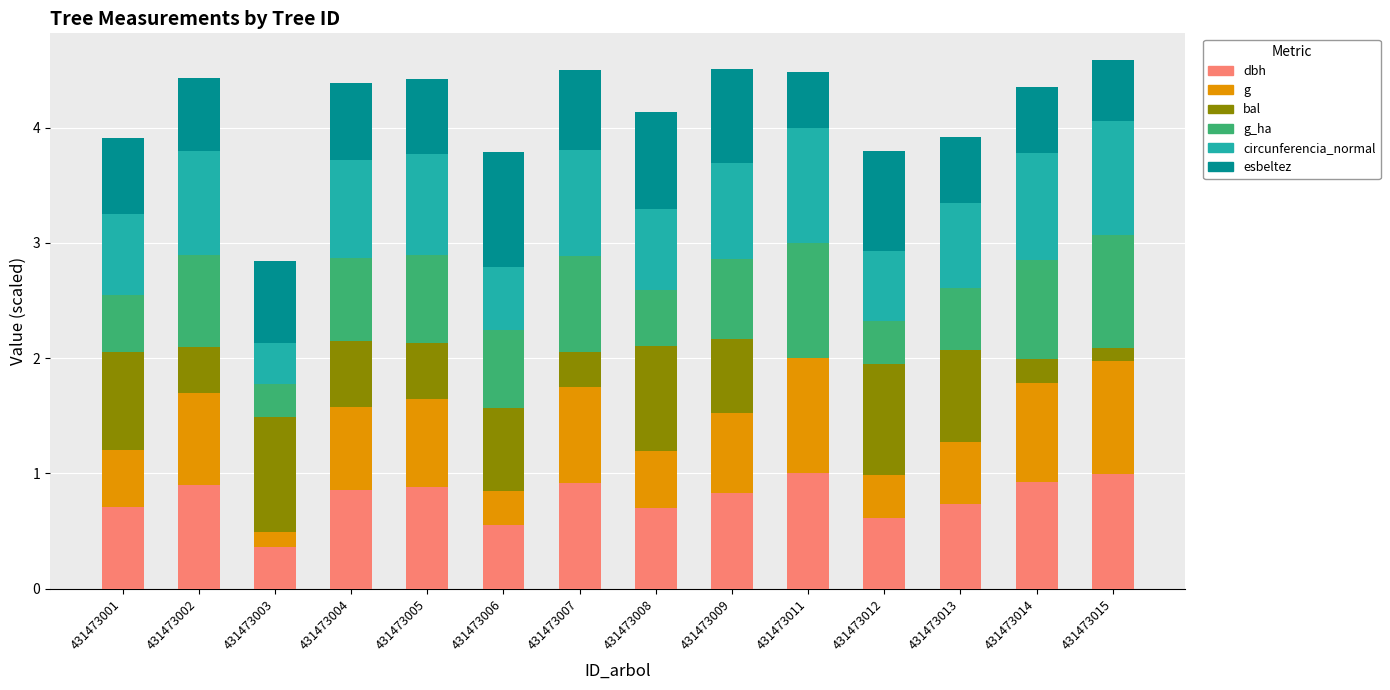

What is the total value across all series at 431473014?

4.4